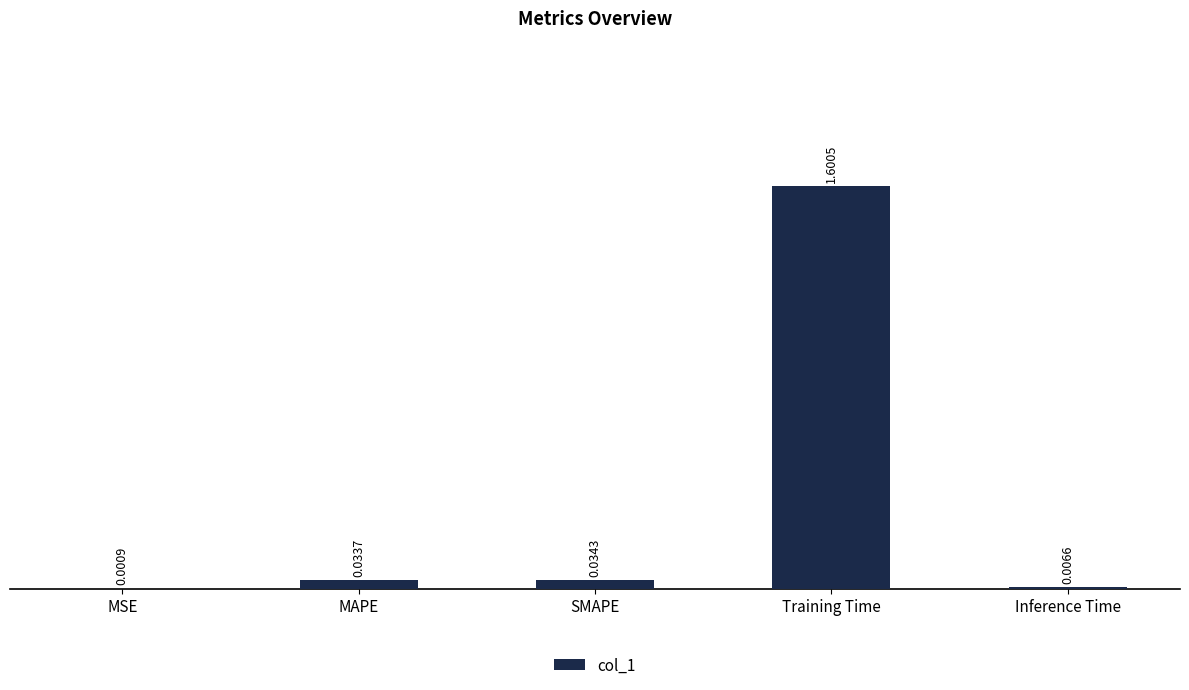

What is the average value?

0.3